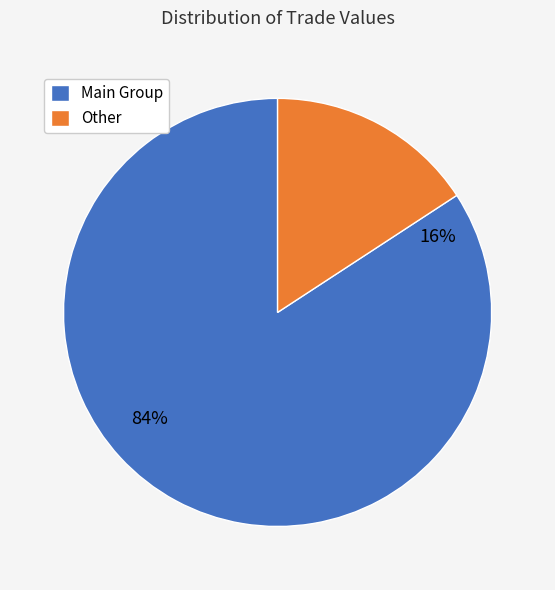

The 2500 slice represents 14% of the pie. True or false?

False